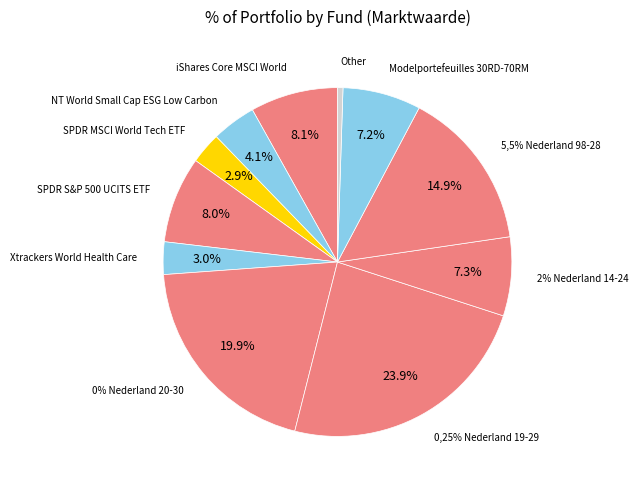

Does any single category account for the majority?

No